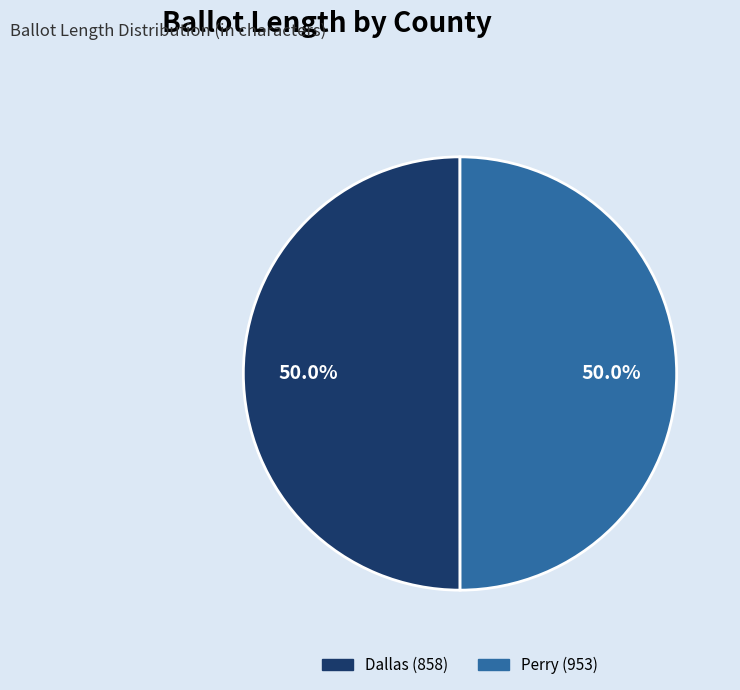

True or false: Dallas (858) accounts for 62% of the total.

False